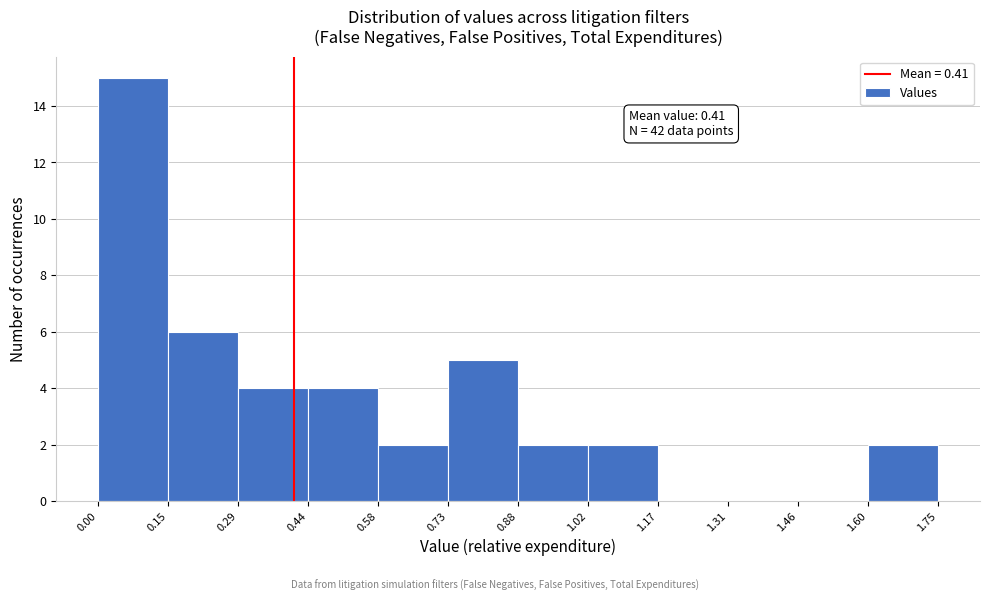

Which range on the x-axis has the tallest bar?

0.00 to 0.15